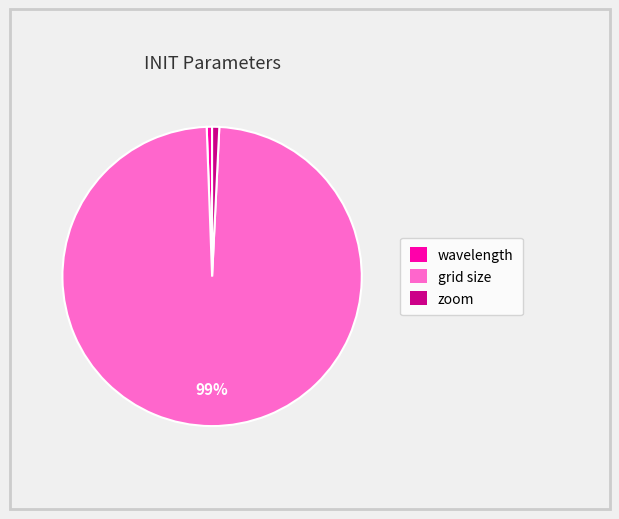

Is it true that grid size is 99% of the pie?

True